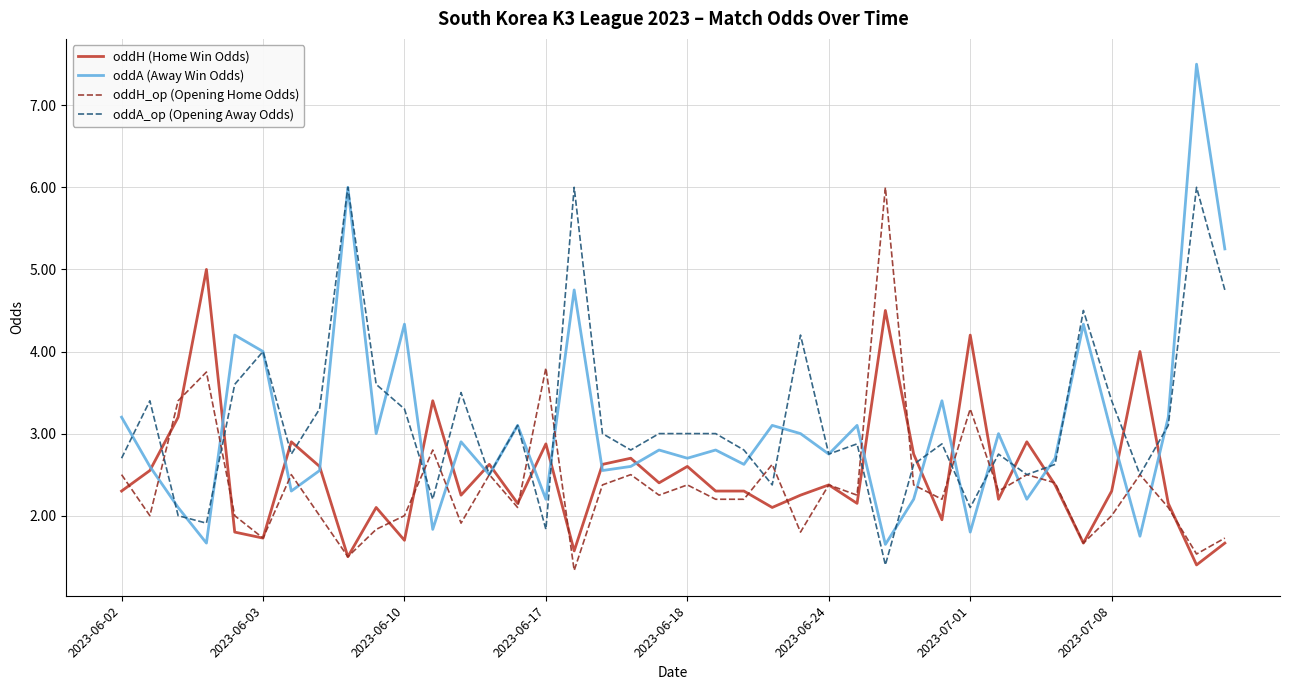

Which series has the largest range (max minus min)?

oddA (Away Win Odds)